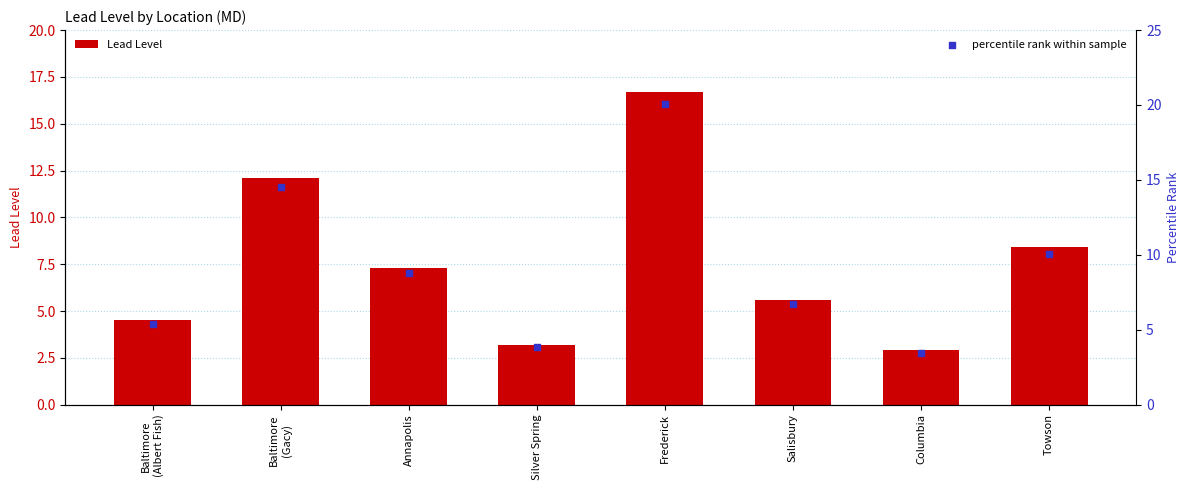

Which series reaches the maximum Y coordinate?

percentile rank within sample